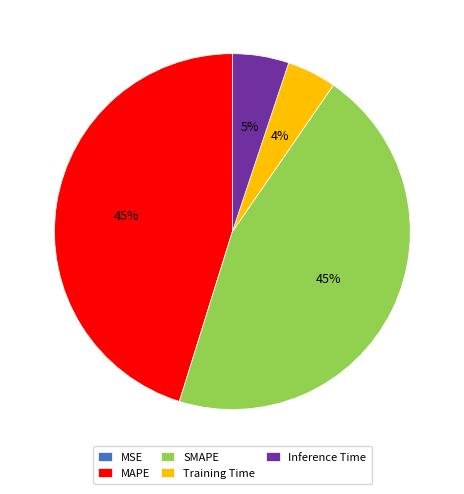

To the nearest percent, what is the difference between the SMAPE and Training Time slice percentages?

41%